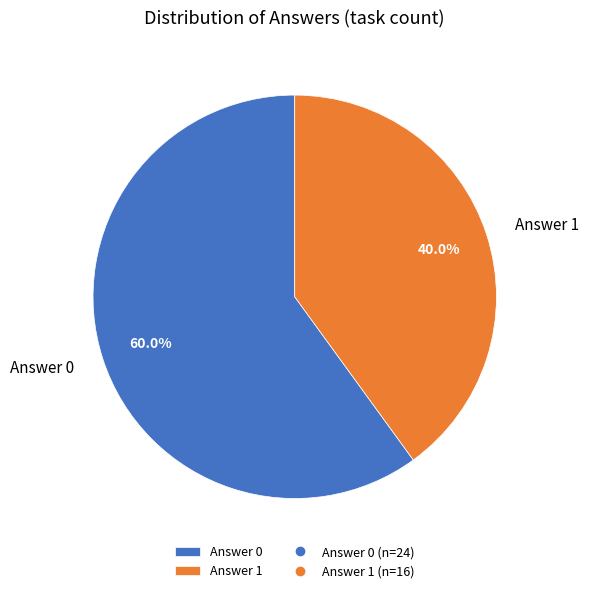

To the nearest percent, what is the combined percentage of Answer 0 and Answer 1?

100%